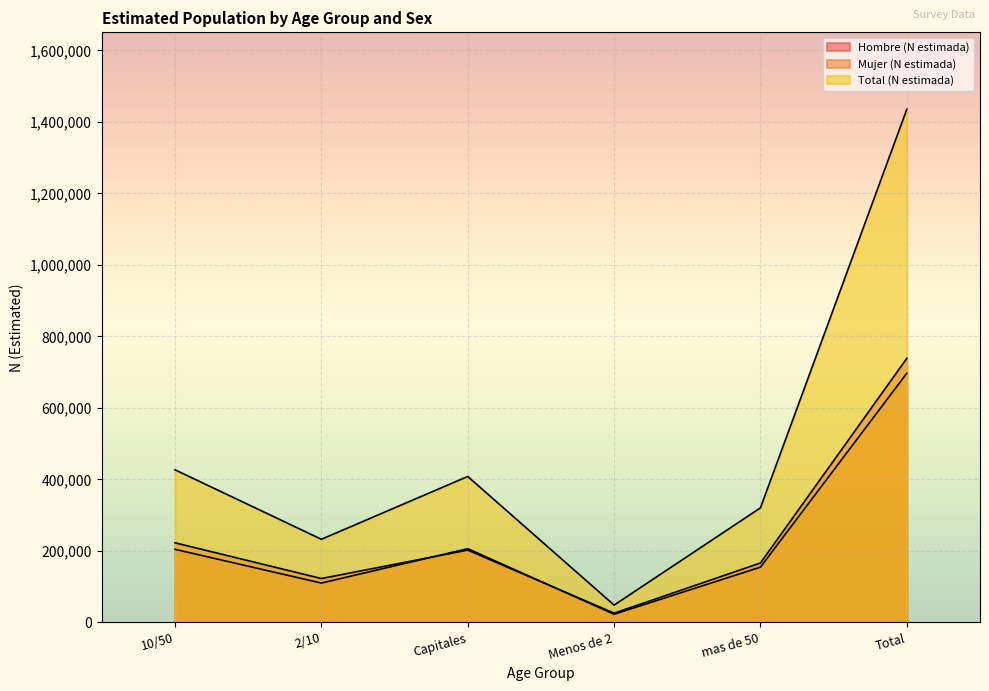

Where is the first local minimum for Mujer (N estimada)?

2/10